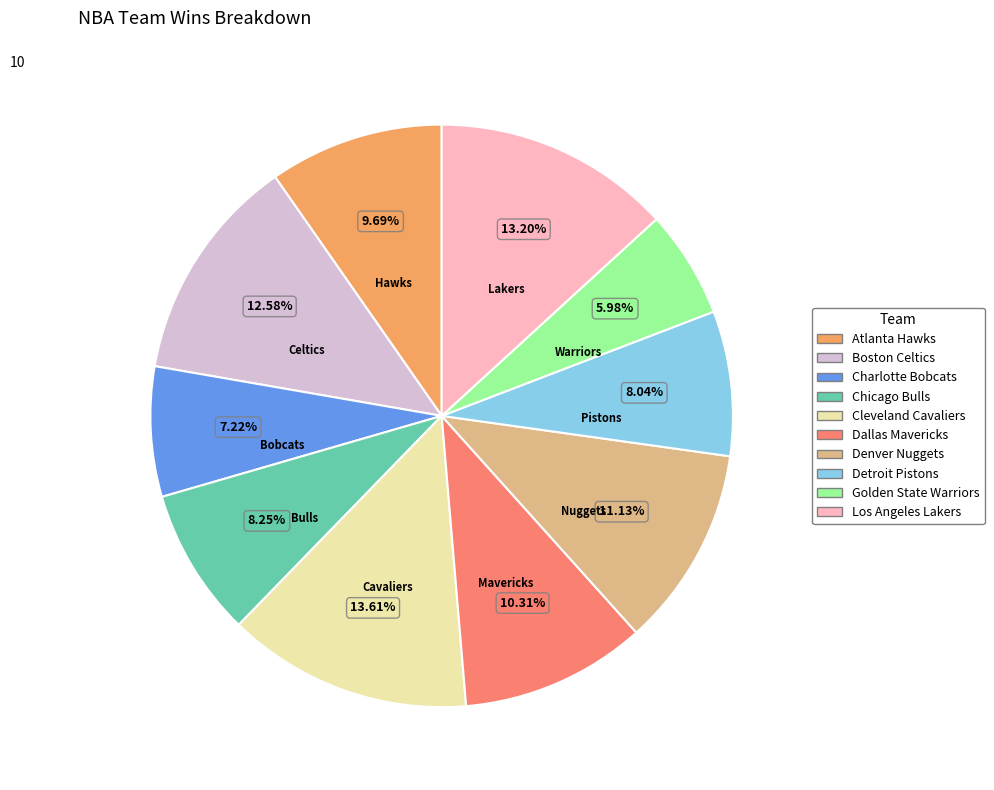

Between Denver Nuggets and Golden State Warriors, which is larger?

Denver Nuggets